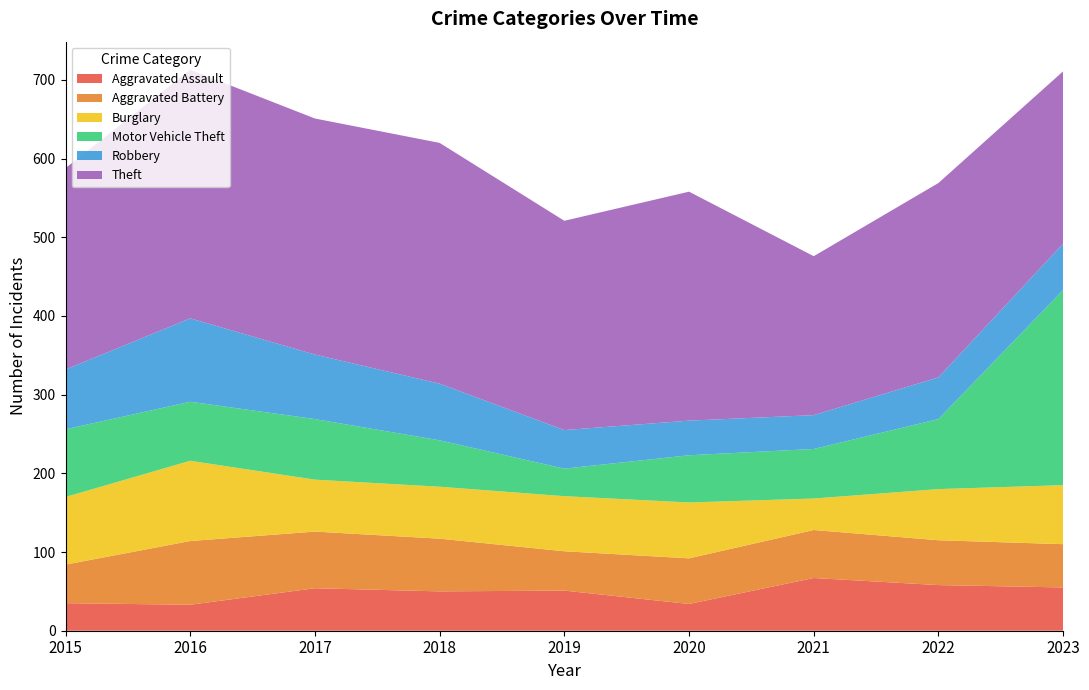

Reading right to left, extract all data points from this chart.

Aggravated Assault: 2023=55	2022=58	2021=67	2020=34	2019=51	2018=50	2017=54	2016=33	2015=35
Aggravated Battery: 2023=55	2022=57	2021=61	2020=58	2019=50	2018=67	2017=72	2016=81	2015=49
Burglary: 2023=75	2022=65	2021=40	2020=71	2019=70	2018=66	2017=66	2016=102	2015=86
Motor Vehicle Theft: 2023=248	2022=89	2021=63	2020=60	2019=35	2018=59	2017=77	2016=75	2015=86
Robbery: 2023=59	2022=53	2021=43	2020=44	2019=49	2018=72	2017=82	2016=106	2015=76
Theft: 2023=219	2022=247	2021=202	2020=291	2019=266	2018=306	2017=300	2016=316	2015=256